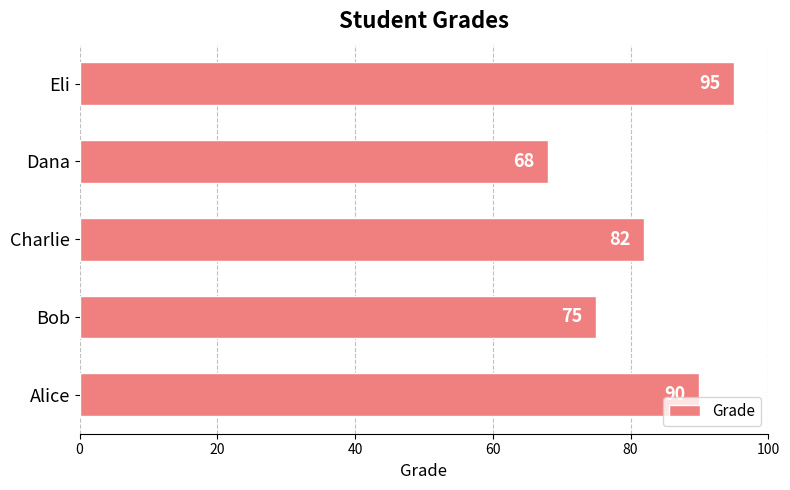

Approximately how many times larger is the value at Eli compared to Charlie?

1.2